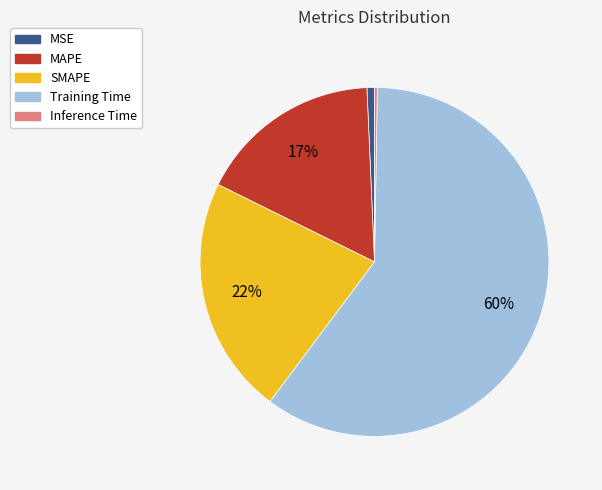

To the nearest percent, what is the average slice percentage?

20%